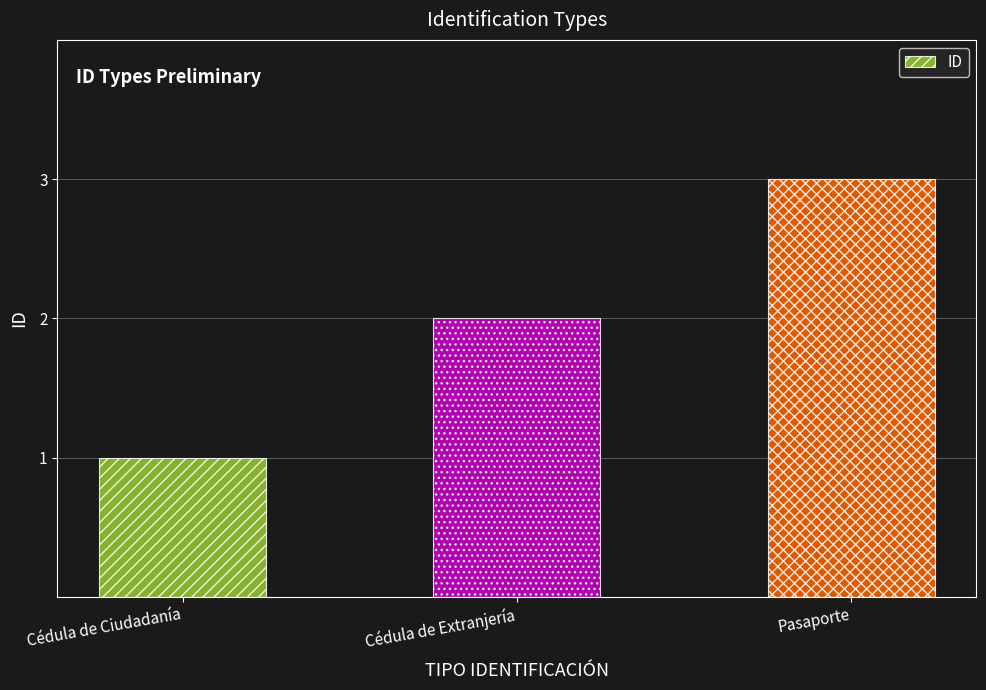

What is the label of the 1st bar from the left?

Cédula de Ciudadanía